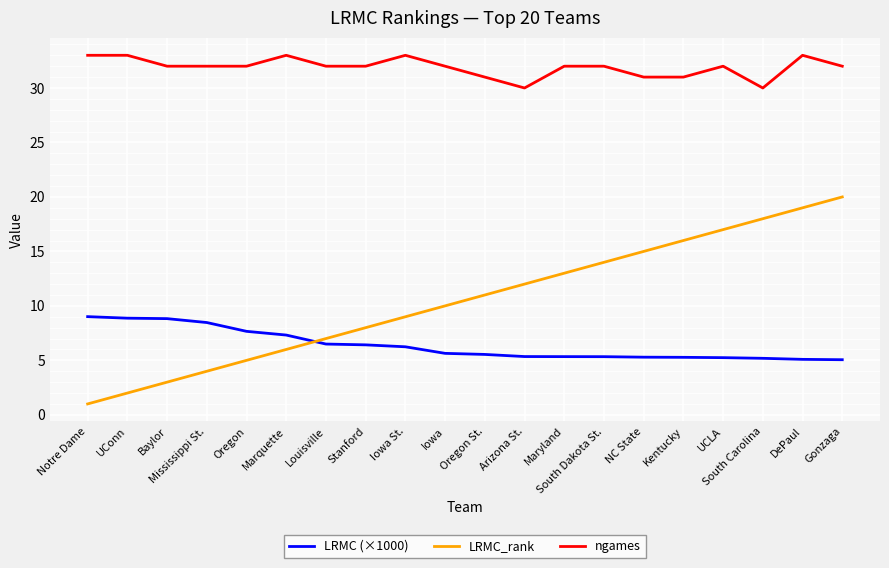

What is the sum of the ngames values at South Dakota St. and Maryland?

64.0